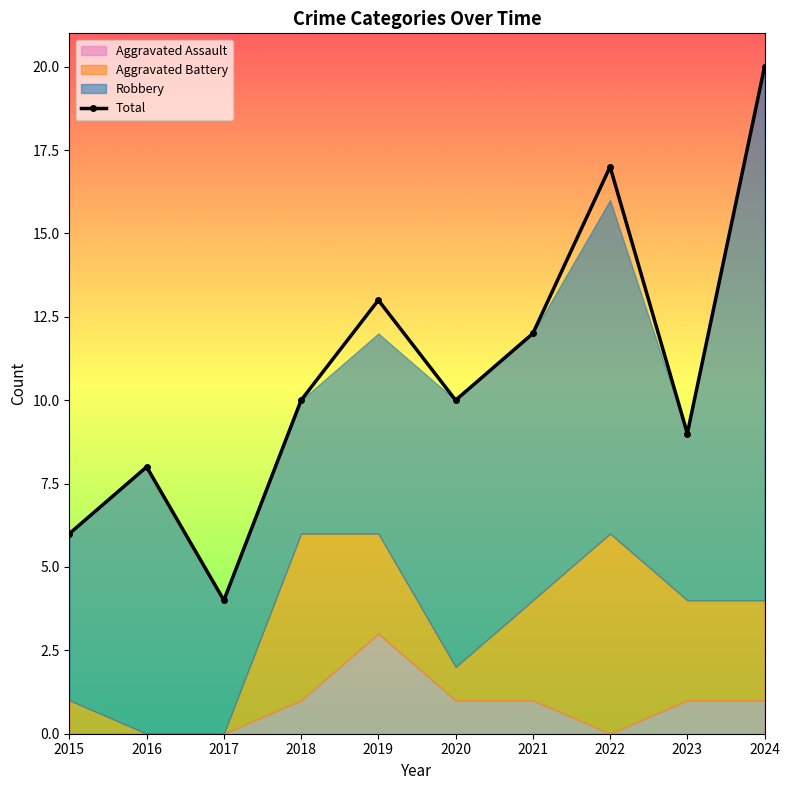

At which category does the data reach its first local valley?

2017